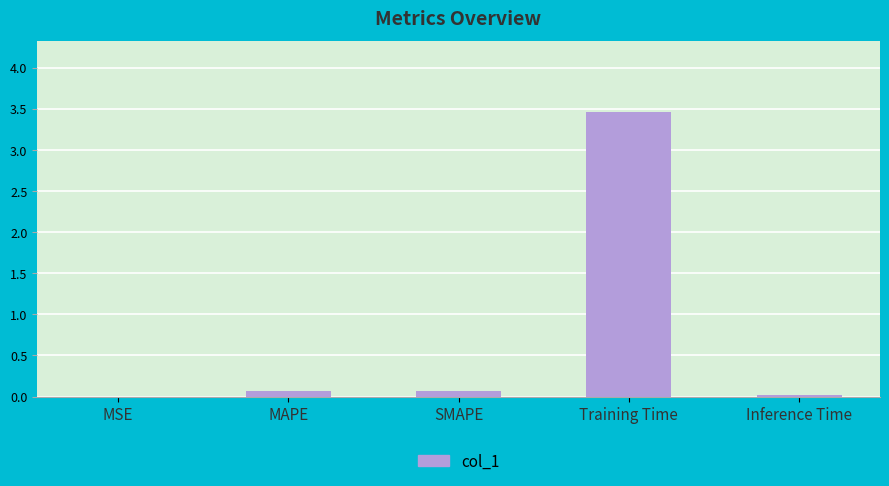

What is the change in value from SMAPE to Training Time?

+3.4